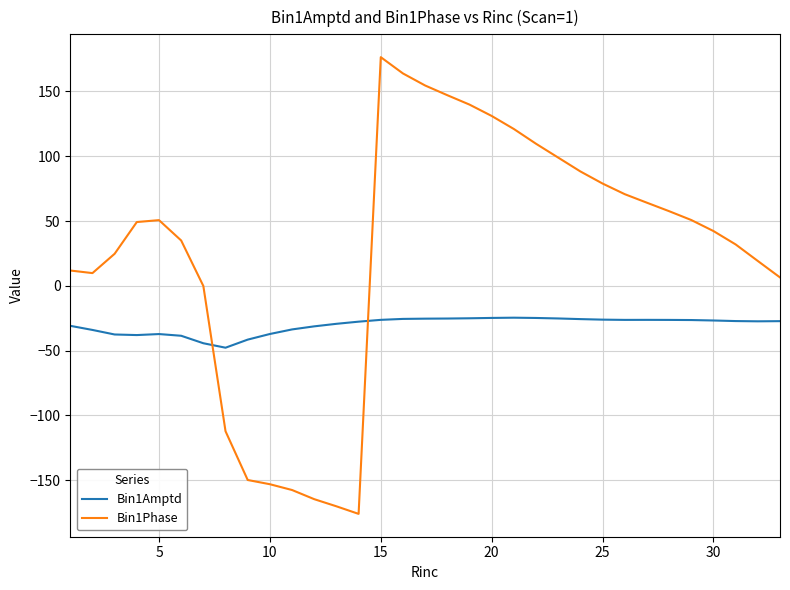

Which series has the largest range (max minus min)?

Bin1Phase